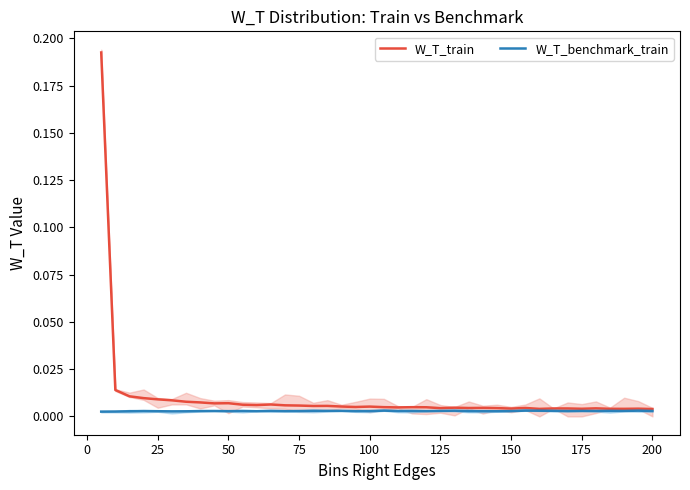

At which category does W_T_train reach its first local valley?

175